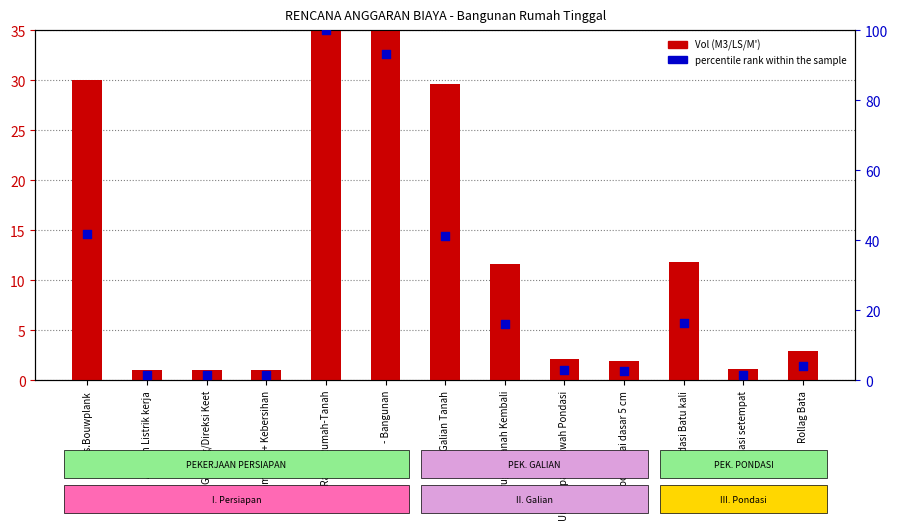

Which series has the largest Y range (max minus min)?

percentile rank within the sample